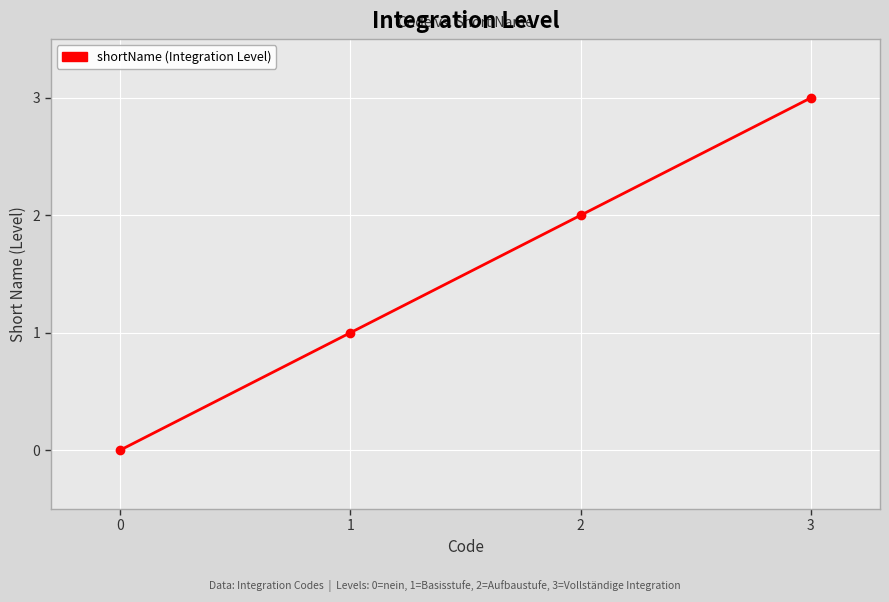

Count the number of categories in the chart.

4